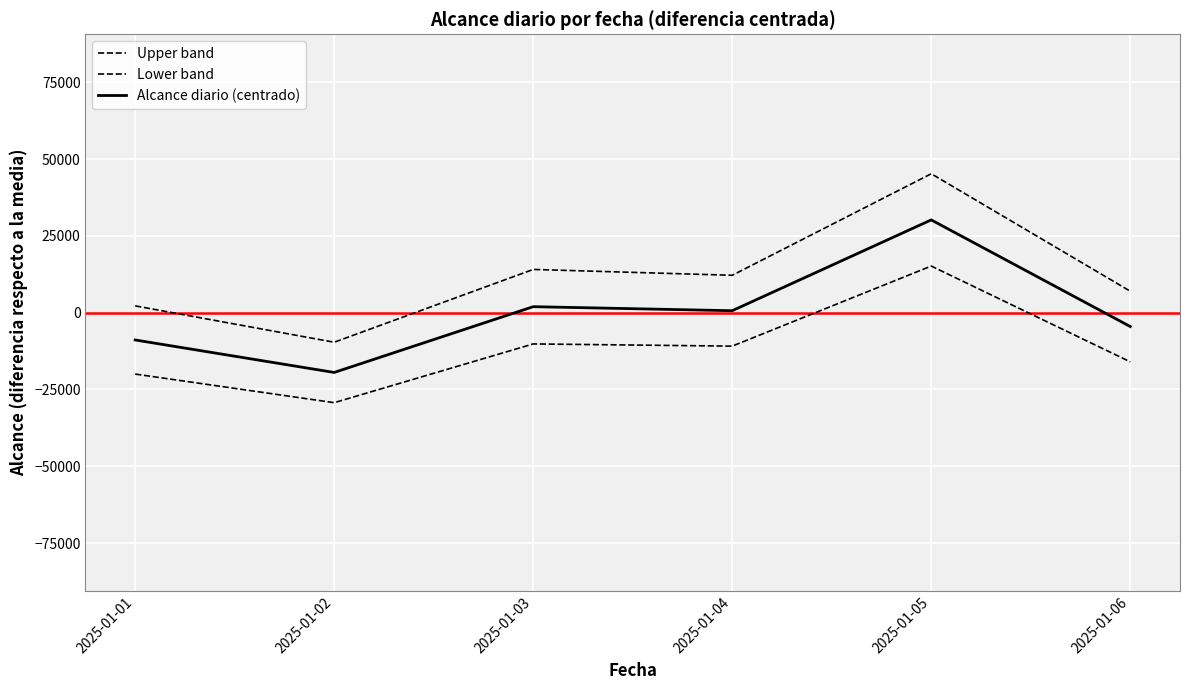

Is this an area chart (filled region under the line)?

No